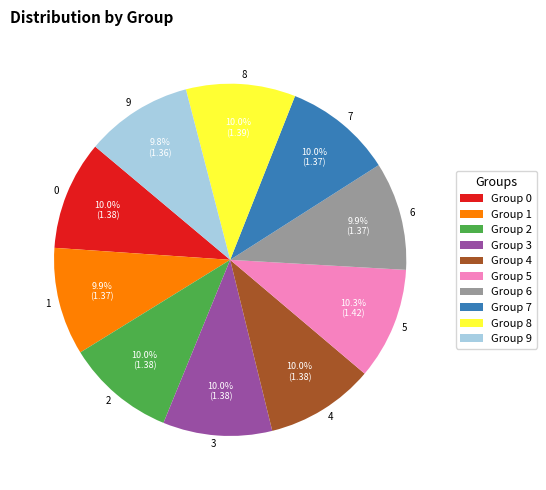

Is there any slice that represents more than half of the pie?

No